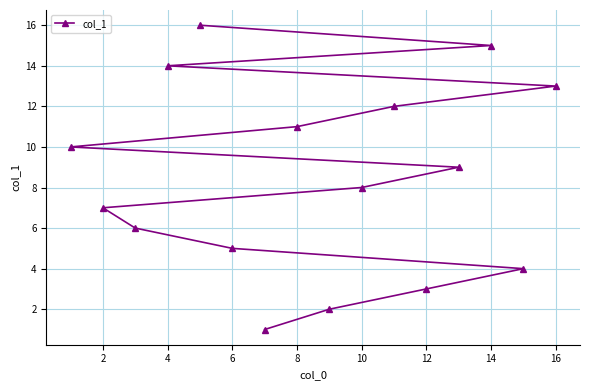

What is the ratio of the value at 4 to the value at 2?

2.0